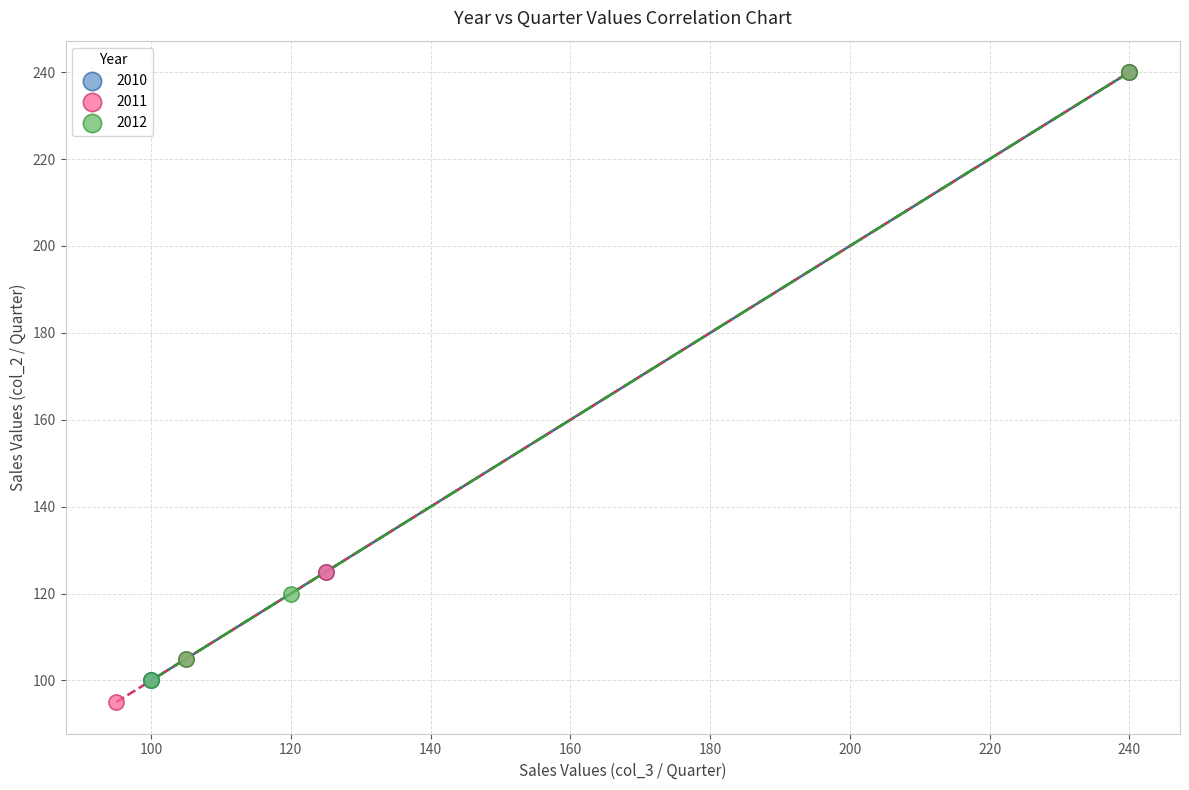

Which series has the largest Y range (max minus min)?

2011